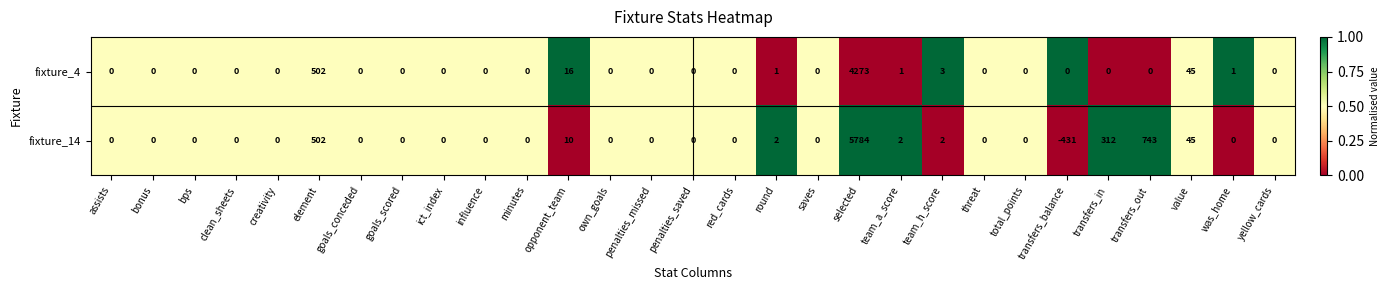

At which category does the chart reach its minimum across all series?

transfers_balance